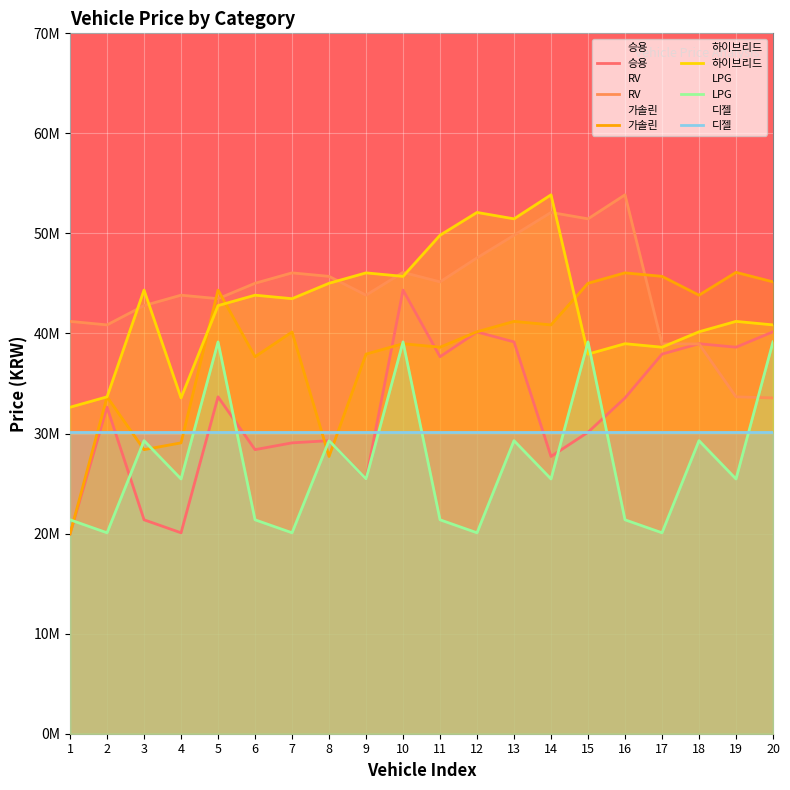

Reading right to left, what are all the values shown in this chart?

승용: 4.0	3.9	3.9	3.8	3.4	3.0	2.8	3.9	4.0	3.8	4.4	2.5	2.9	2.9	2.8	3.4	2.0	2.1	3.3	2.0
RV: 3.4	3.4	3.9	3.9	5.4	5.1	5.2	5.0	4.8	4.5	4.6	4.4	4.6	4.6	4.5	4.3	4.4	4.3	4.1	4.1
가솔린: 4.5	4.6	4.4	4.6	4.6	4.5	4.1	4.1	4.0	3.9	3.9	3.8	2.8	4.0	3.8	4.4	2.9	2.8	3.4	2.0
하이브리드: 4.1	4.1	4.0	3.9	3.9	3.8	5.4	5.1	5.2	5.0	4.6	4.6	4.5	4.3	4.4	4.3	3.4	4.4	3.4	3.3
LPG: 3.9	2.5	2.9	2.0	2.1	3.9	2.5	2.9	2.0	2.1	3.9	2.5	2.9	2.0	2.1	3.9	2.5	2.9	2.0	2.1
디젤: 3.0	3.0	3.0	3.0	3.0	3.0	3.0	3.0	3.0	3.0	3.0	3.0	3.0	3.0	3.0	3.0	3.0	3.0	3.0	3.0